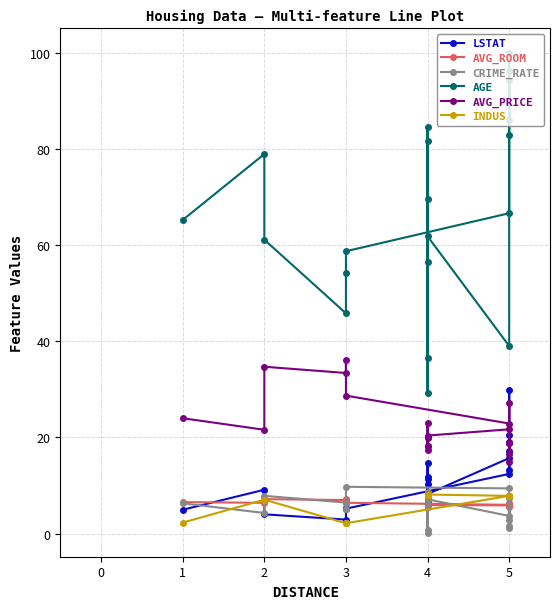

Is this an area chart (filled region under the line)?

No